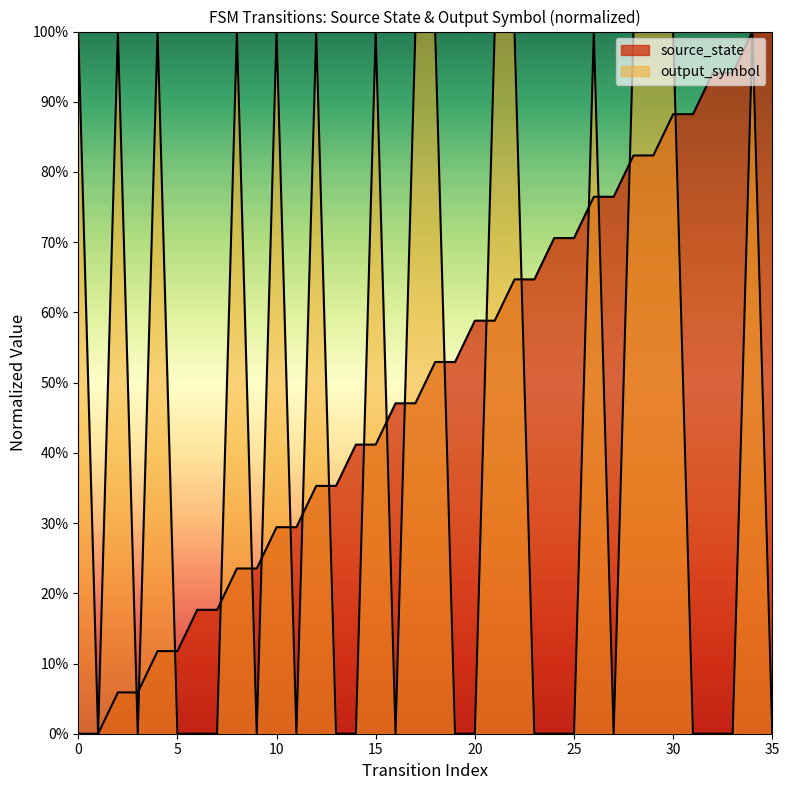

Reading left to right, transcribe all the data shown in this chart.

source_state: 0.0	0.0	0.1	0.1	0.1	0.1	0.2	0.2	0.2	0.2	0.3	0.3	0.4	0.4	0.4	0.4	0.5	0.5	0.5	0.5	0.6	0.6	0.6	0.6	0.7	0.7	0.8	0.8	0.8	0.8	0.9	0.9	0.9	0.9	1.0	1.0
input_symbol_encoded: 1.0	0.0	1.0	0.0	1.0	0.0	0.0	0.0	1.0	0.0	1.0	0.0	1.0	0.0	0.0	1.0	0.0	1.0	1.0	0.0	0.0	1.0	1.0	0.0	0.0	0.0	1.0	0.0	1.0	1.0	1.0	0.0	0.0	0.0	1.0	0.0